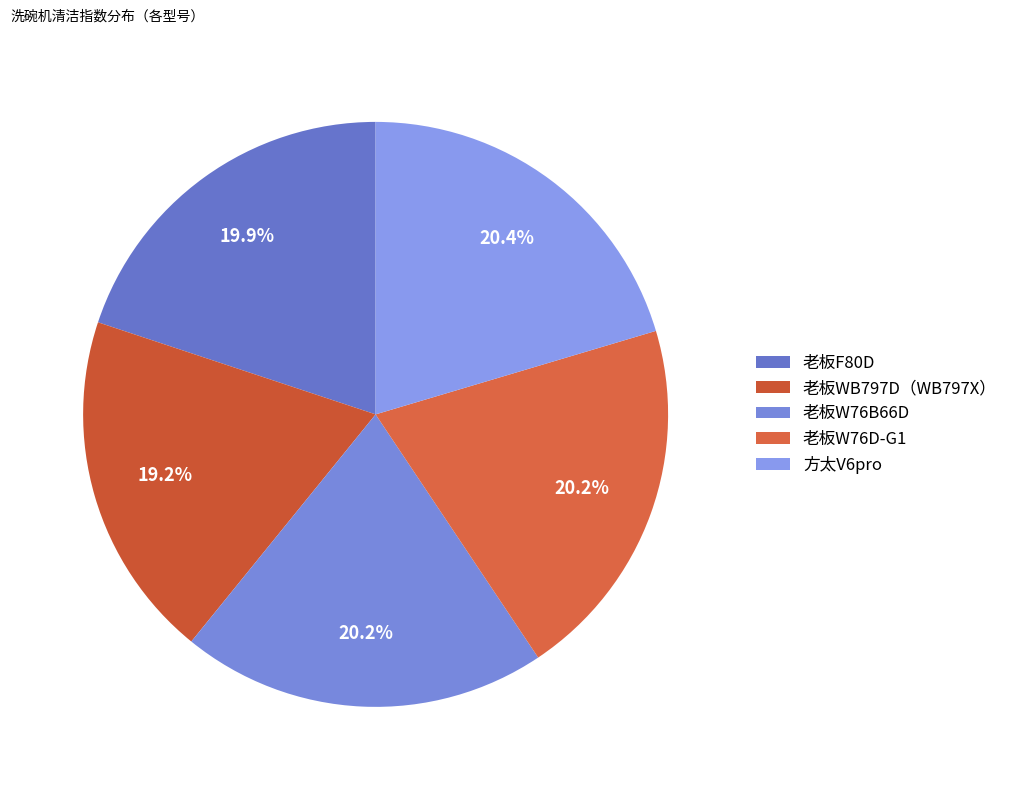

True or false: 老板W76B66D accounts for 29% of the total.

False